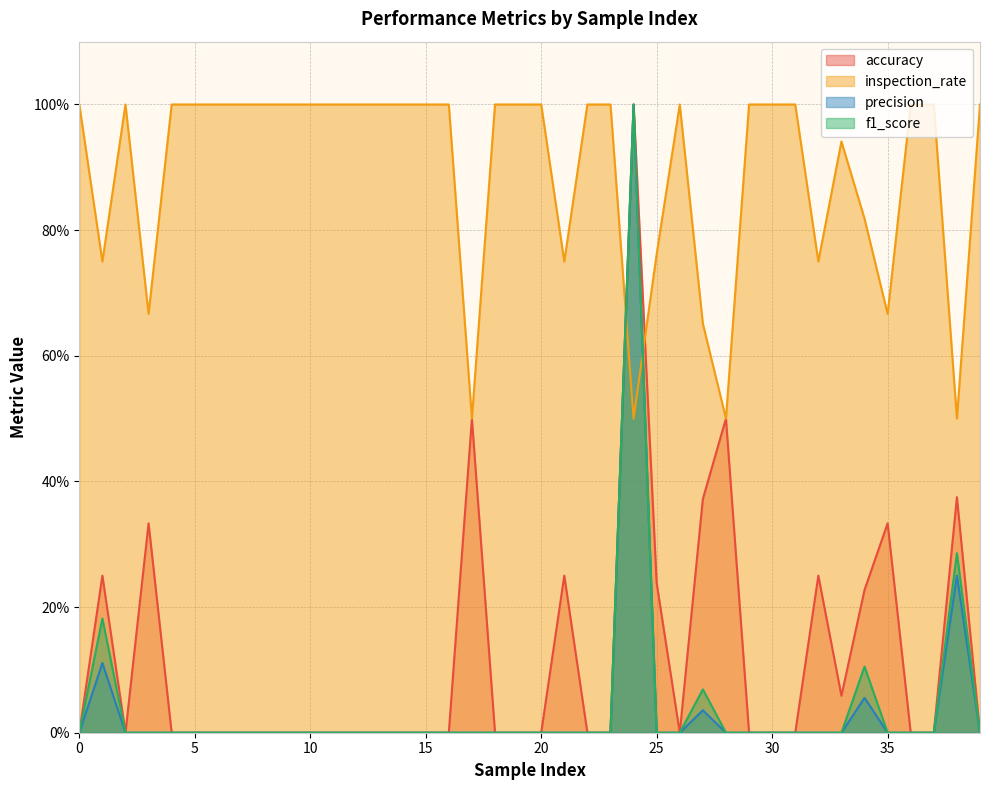

Count the number of data series in this chart.

4